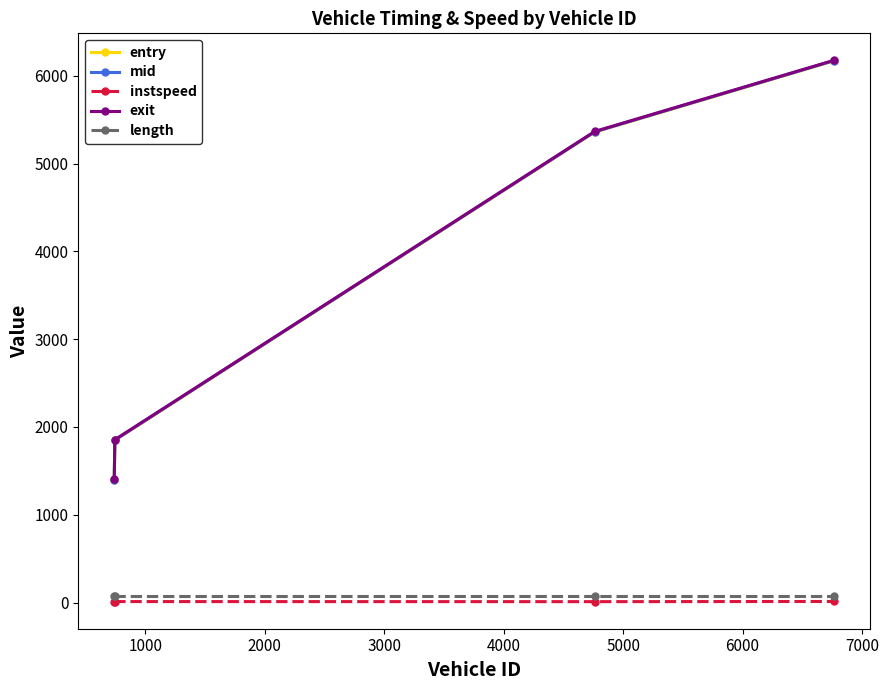

What is the maximum value for exit?

6174.9